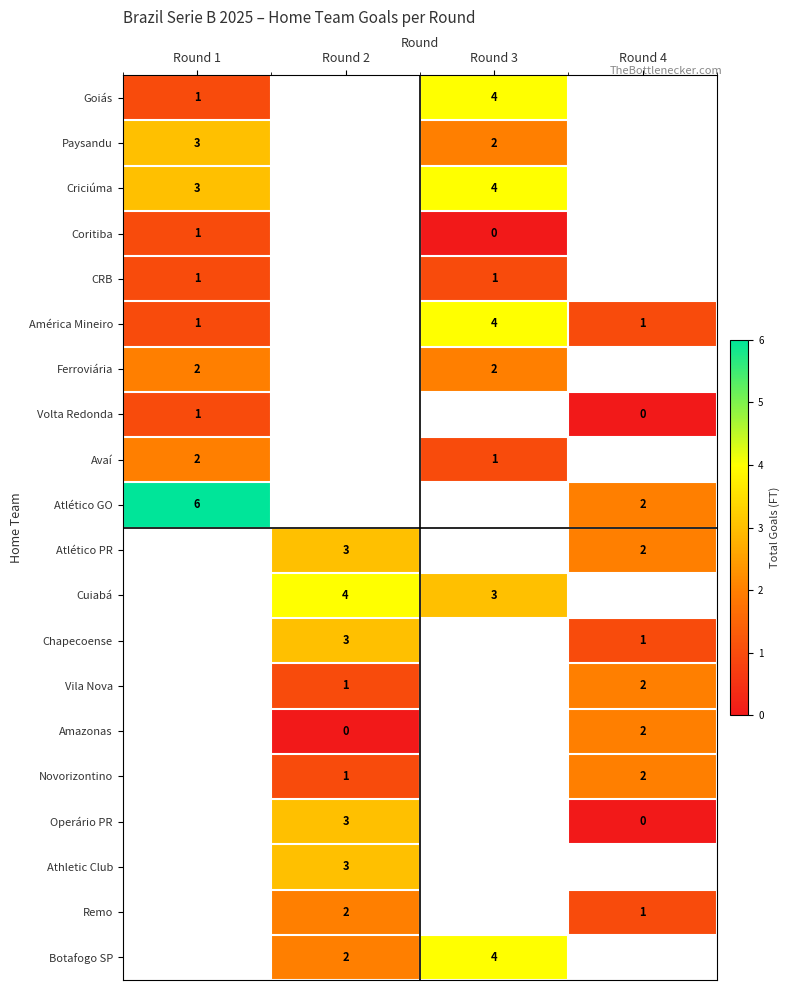

The Ferroviária series shows 2 at Round 1. True or false?

True